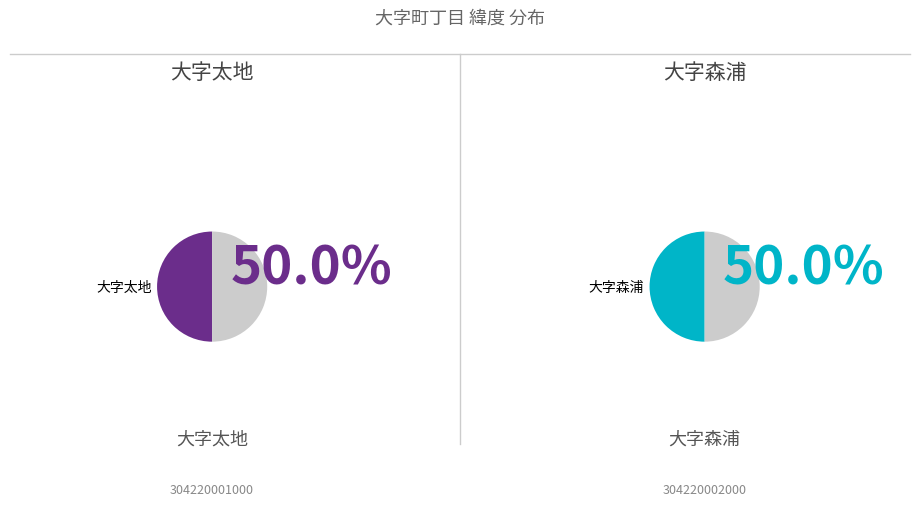

What is the total percentage of 大字太地 and 大字森浦?

100.0%